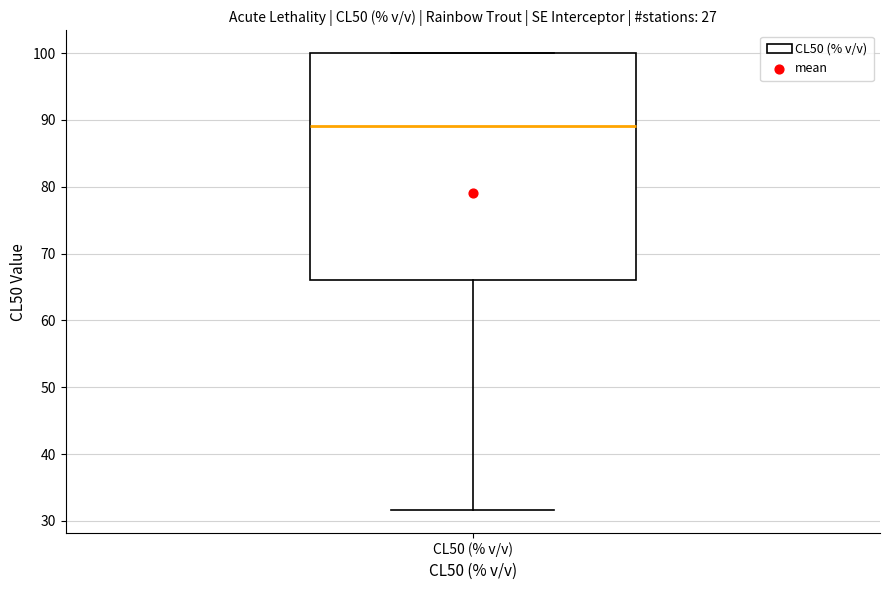

Where is the upper edge of the box for CL50 (% v/v) on the y-axis? The values are not printed on the chart, so give them approximately, as read against the axis.

100